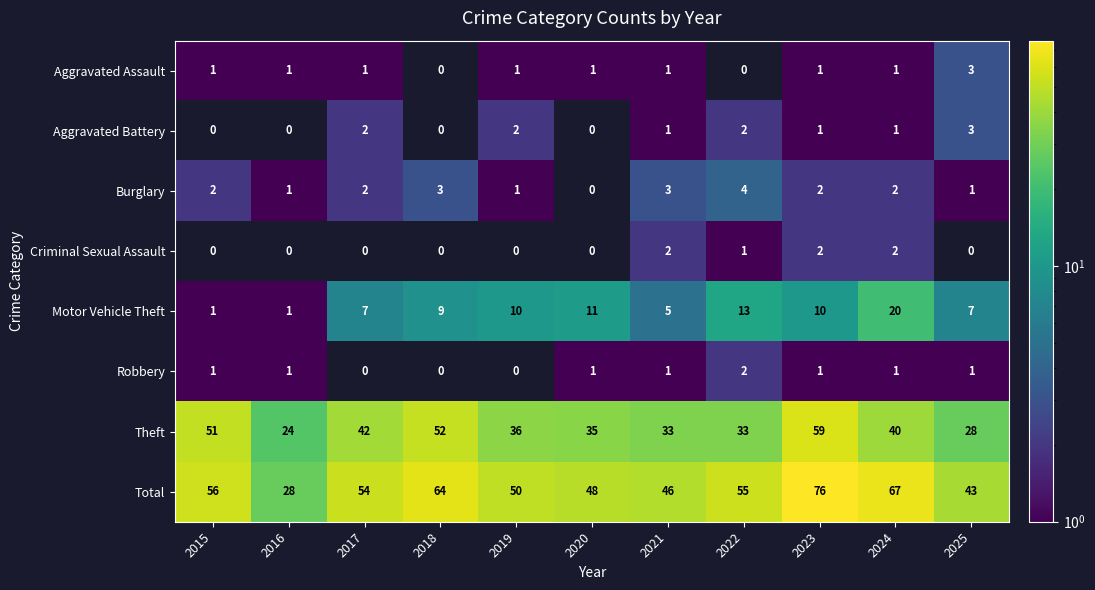

What is the sum of all Total values?

587